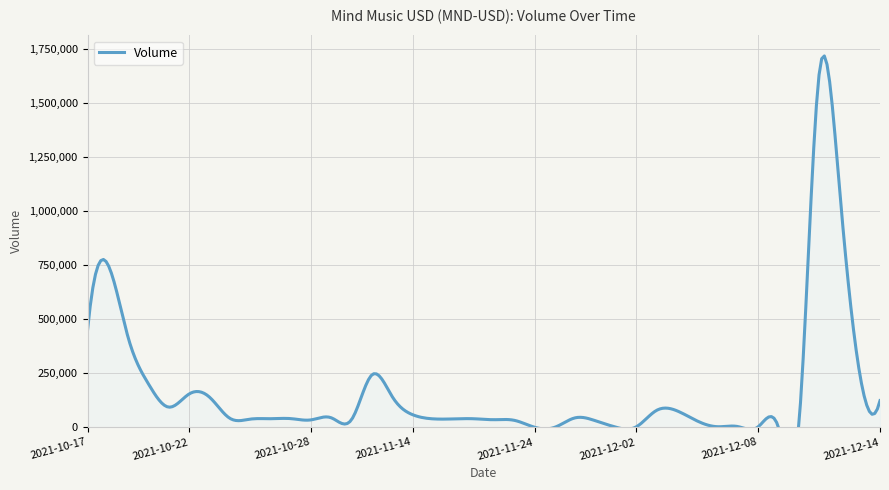

Does the chart display data point markers on the line(s)?

No